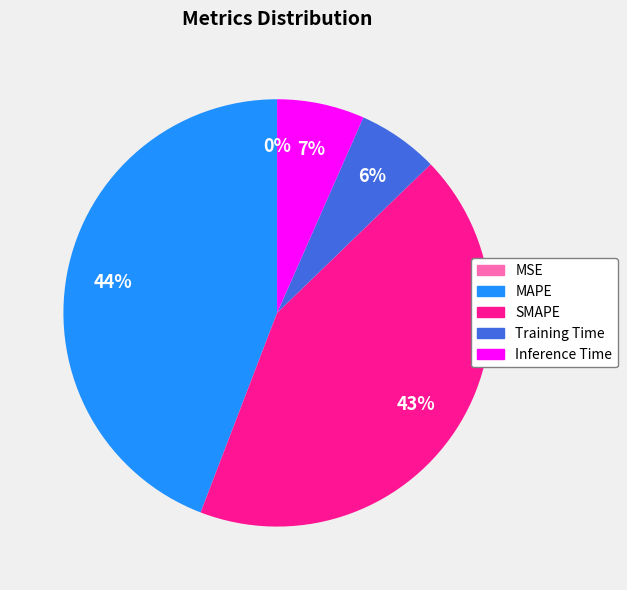

Is there a majority slice in this chart?

No